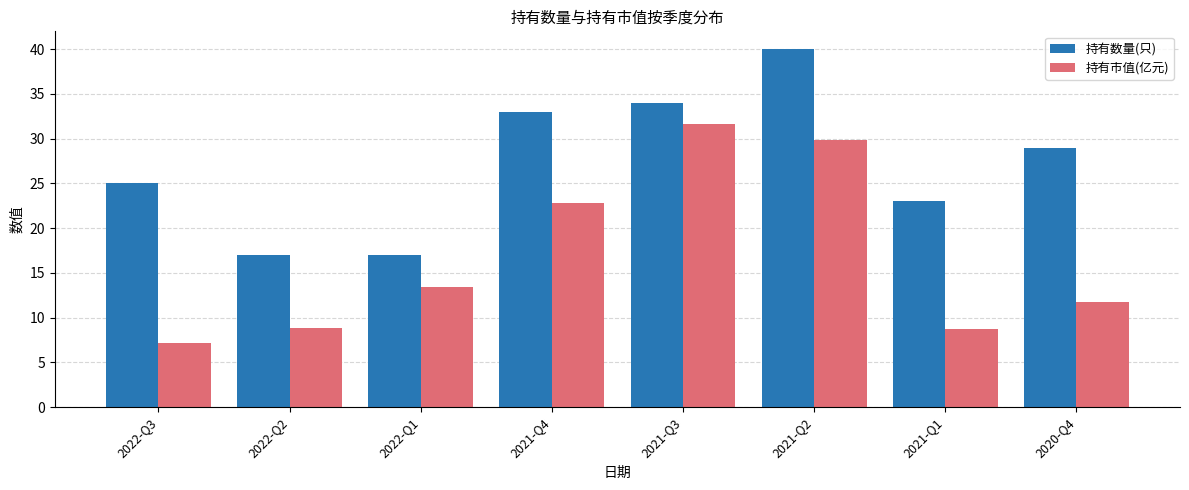

Is it true that 持有数量(只) equals 18.5 at 2021-Q2?

False